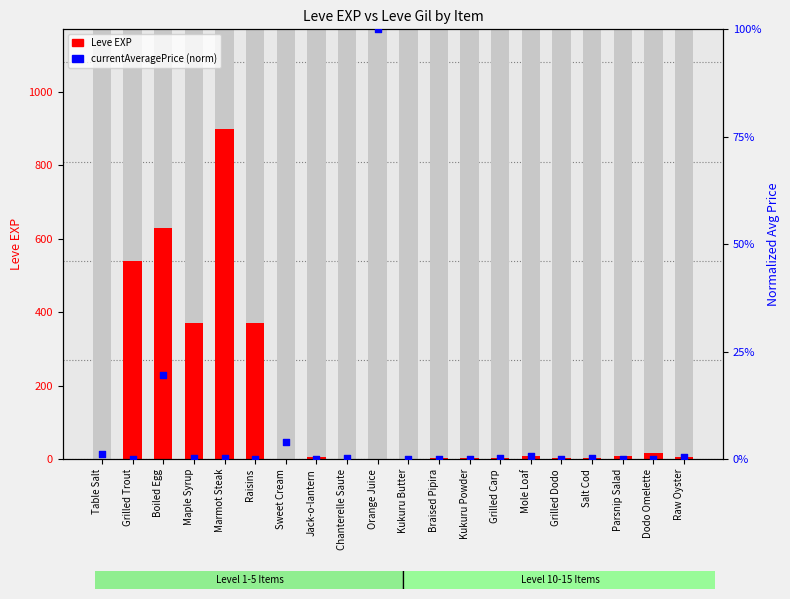

Is the value of currentAveragePrice (norm) at Grilled Trout greater than the value of Leve EXP at Grilled Carp?

No